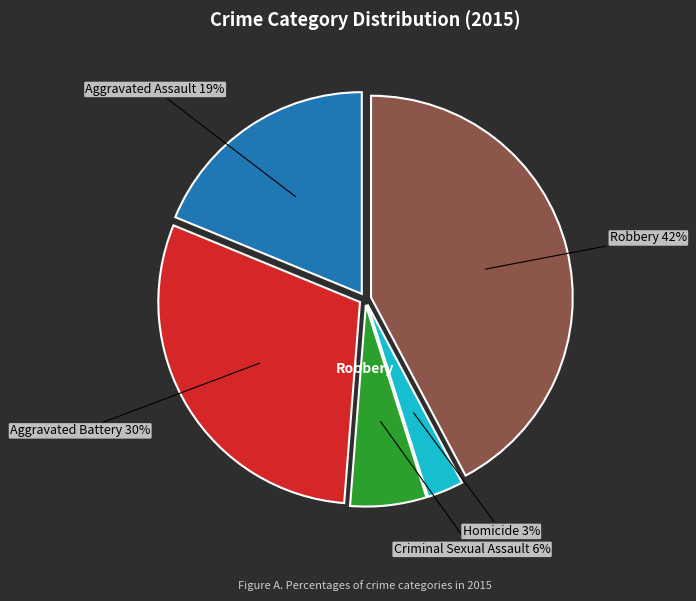

Is there any slice that represents more than half of the pie?

No